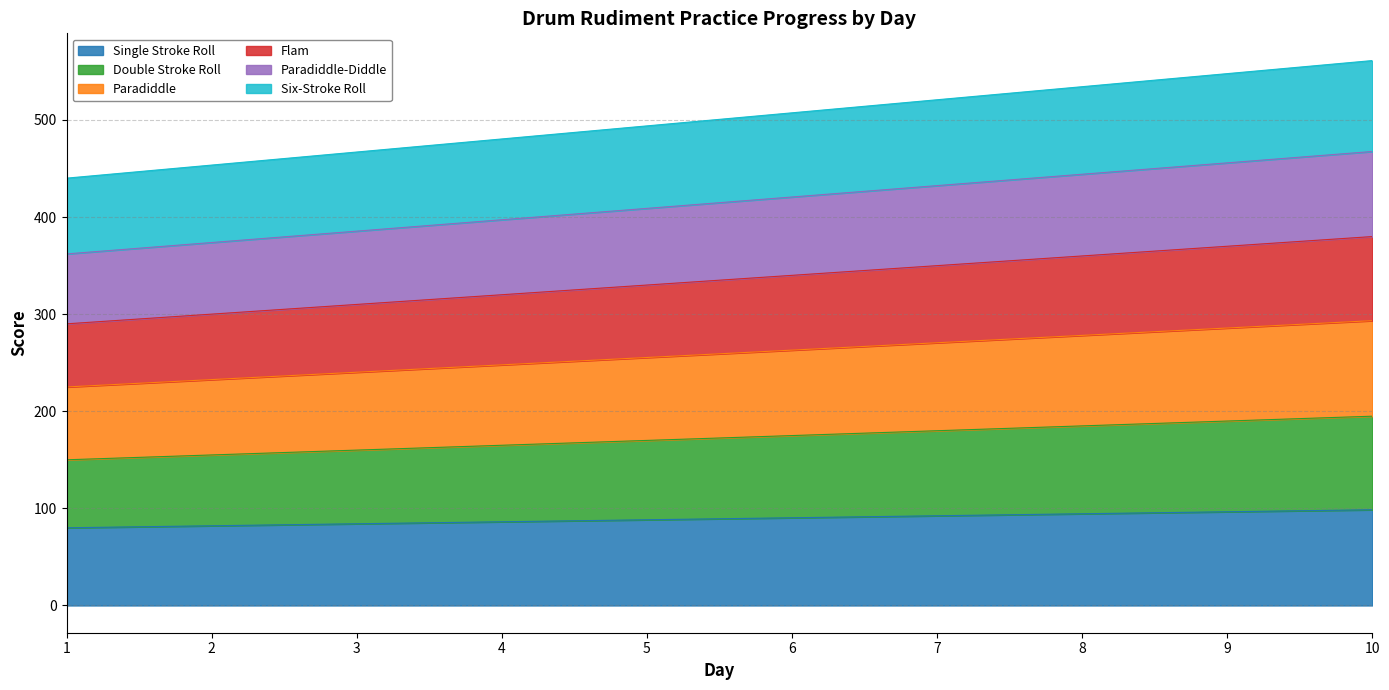

True or false: Single Stroke Roll and Paradiddle intersect in this chart.

False